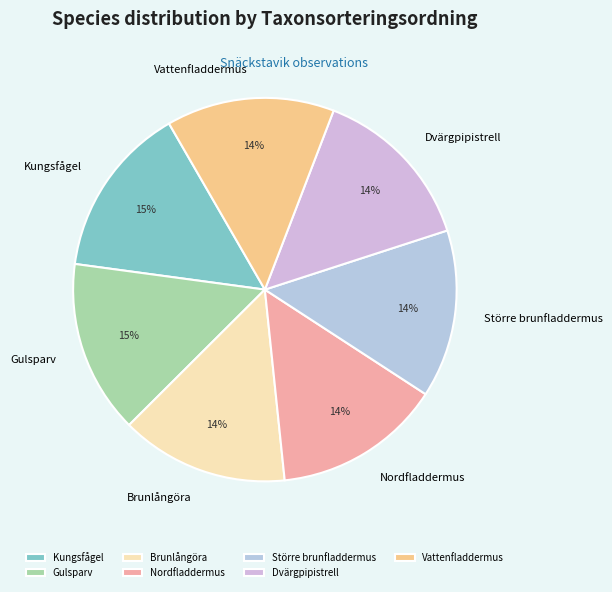

To the nearest percent, what is the combined percentage of Vattenfladdermus and Större brunfladdermus?

28%